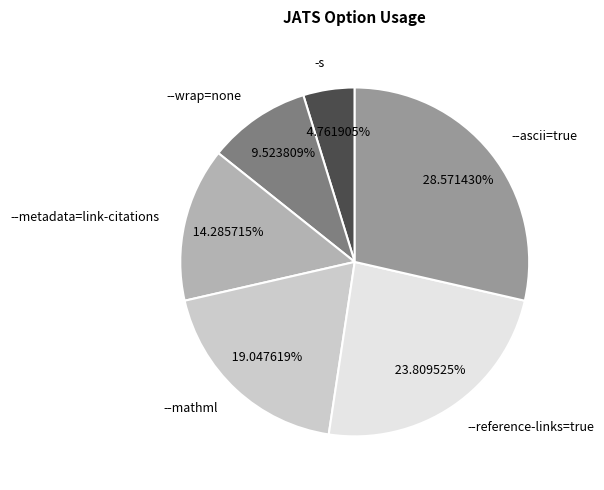

What percentage is the --mathml slice, to the nearest percent?

19%